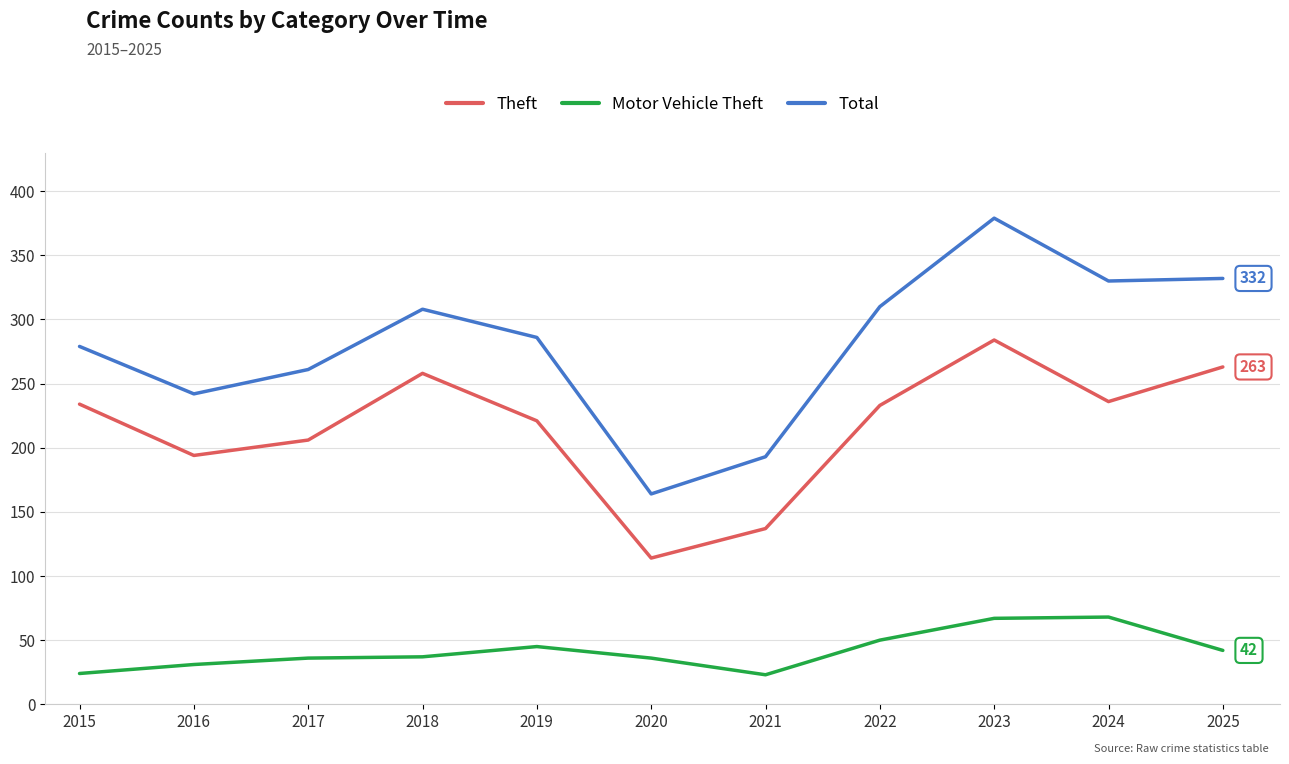

The Theft series shows 116 at 2017. True or false?

False